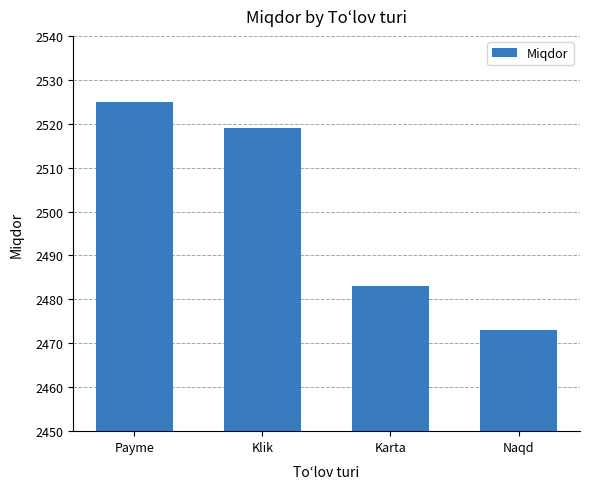

Does the chart contain any negative values?

No